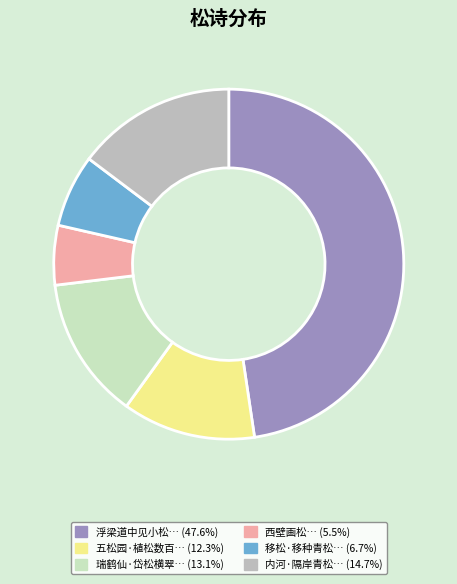

Is the sum of 浮梁道中见小松… (47.6%) and 瑞鹤仙·岱松横翠… (13.1%) greater than half?

Yes